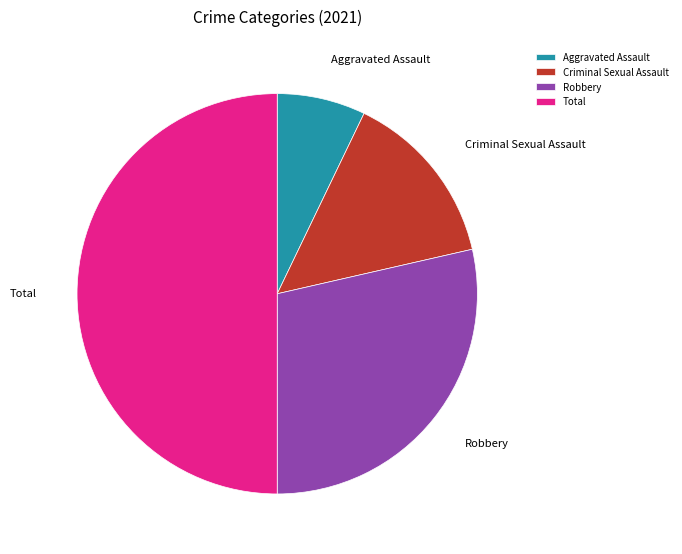

Rank the categories by value from highest to lowest.

Total, Robbery, Criminal Sexual Assault, Aggravated Assault